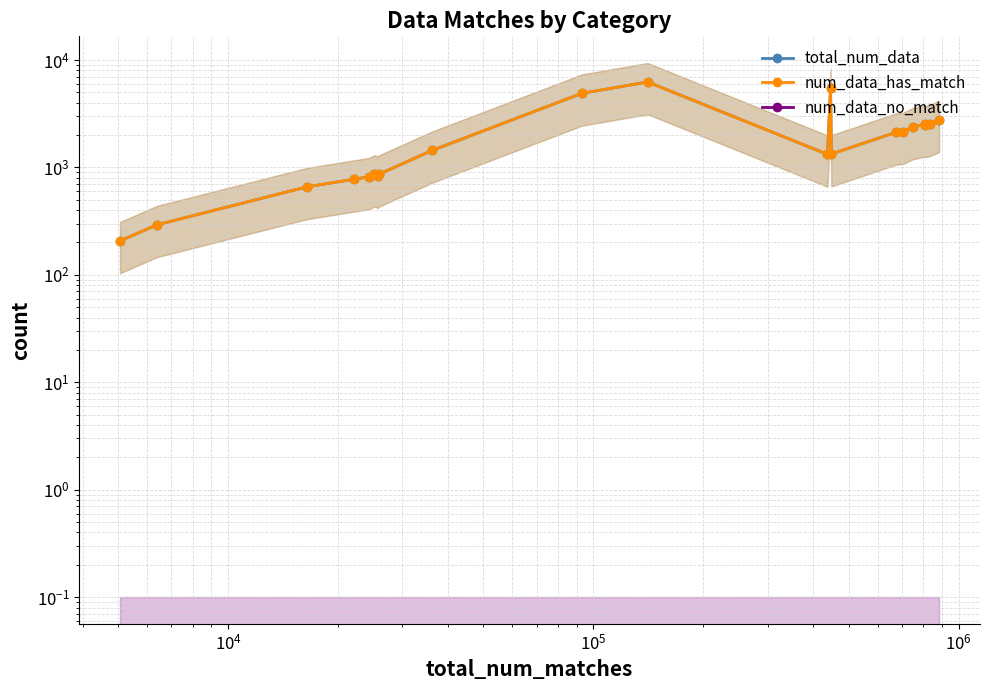

True or false: num_data_has_match and num_data_no_match intersect in this chart.

False